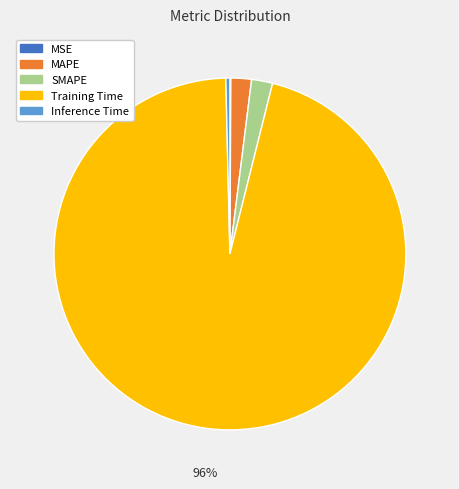

To the nearest percent, what is the combined percentage of Training Time and SMAPE?

98%